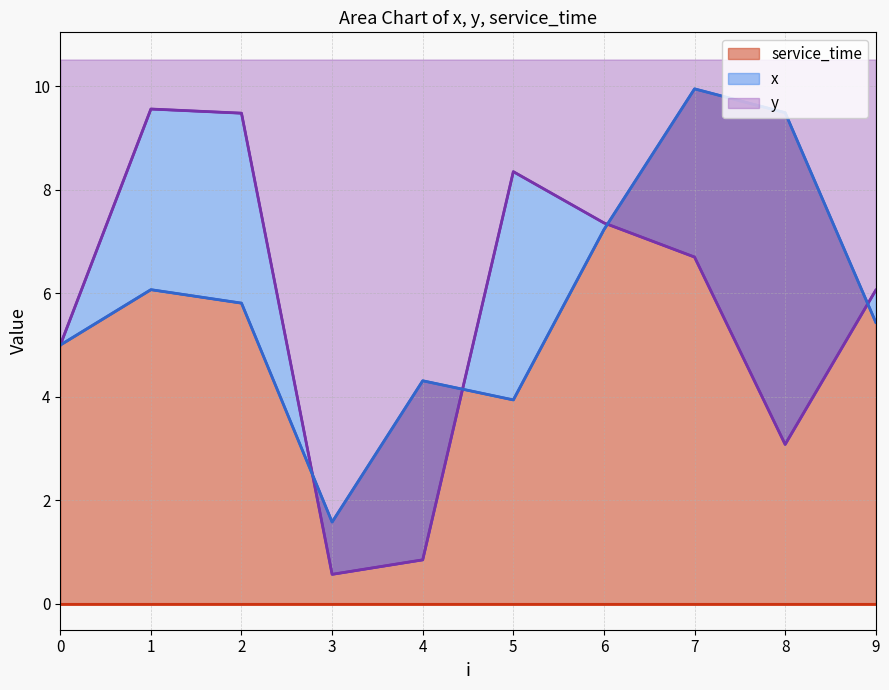

True or false: x has a value of 3.9 at 5.

True